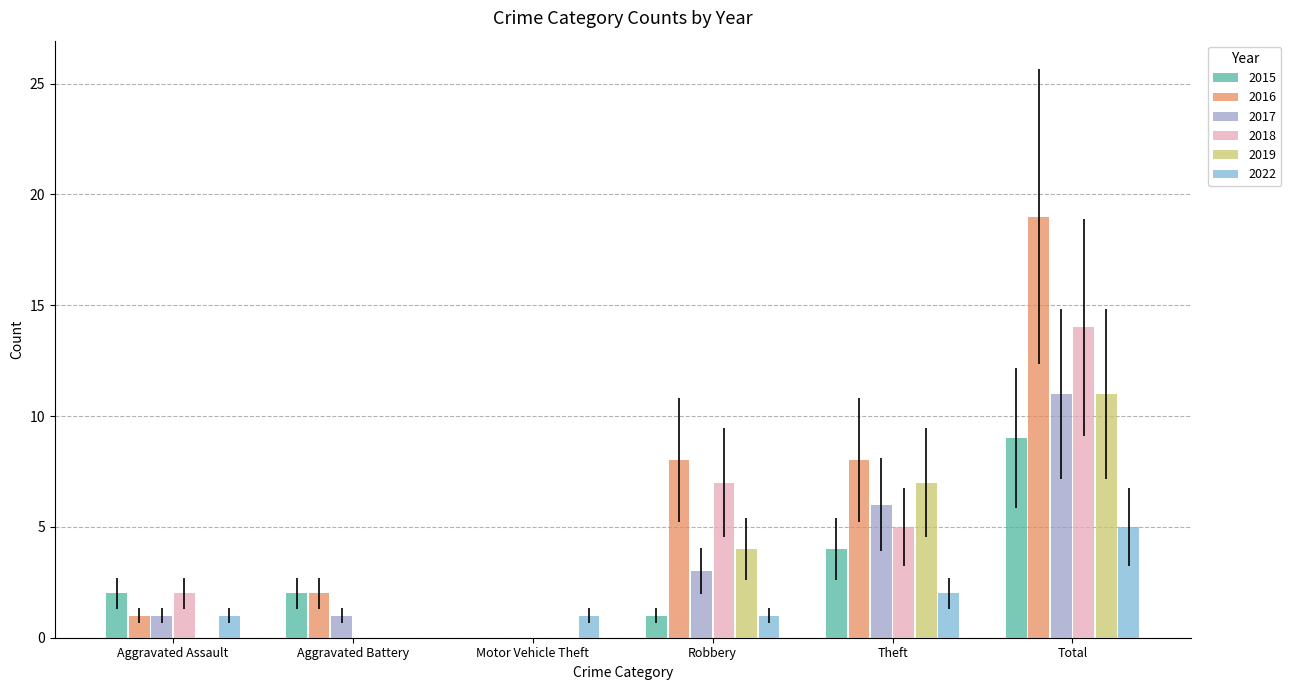

How many positive values does the 2016 series have?

5